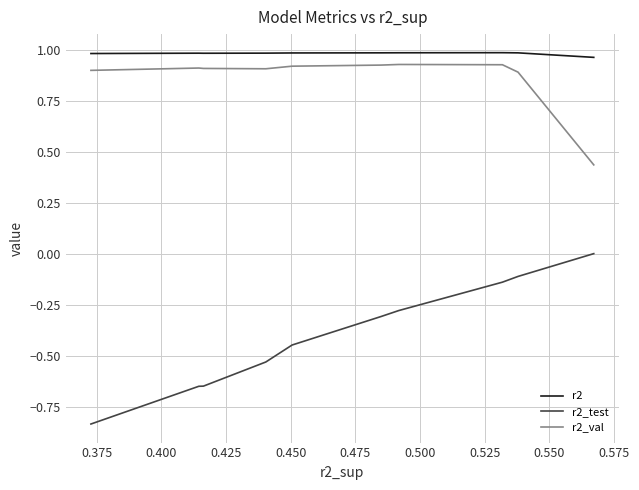

True or false: r2_test and r2 cross at least once.

False